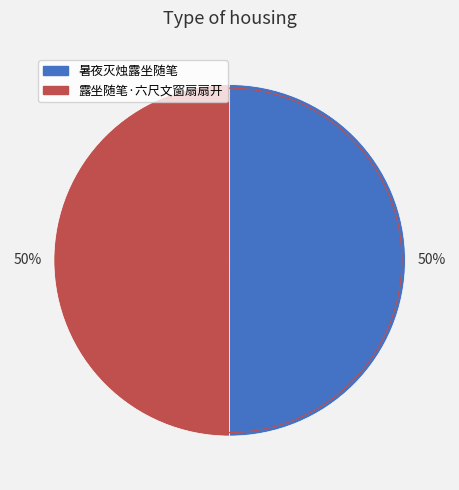

How many segments does this pie chart have?

2